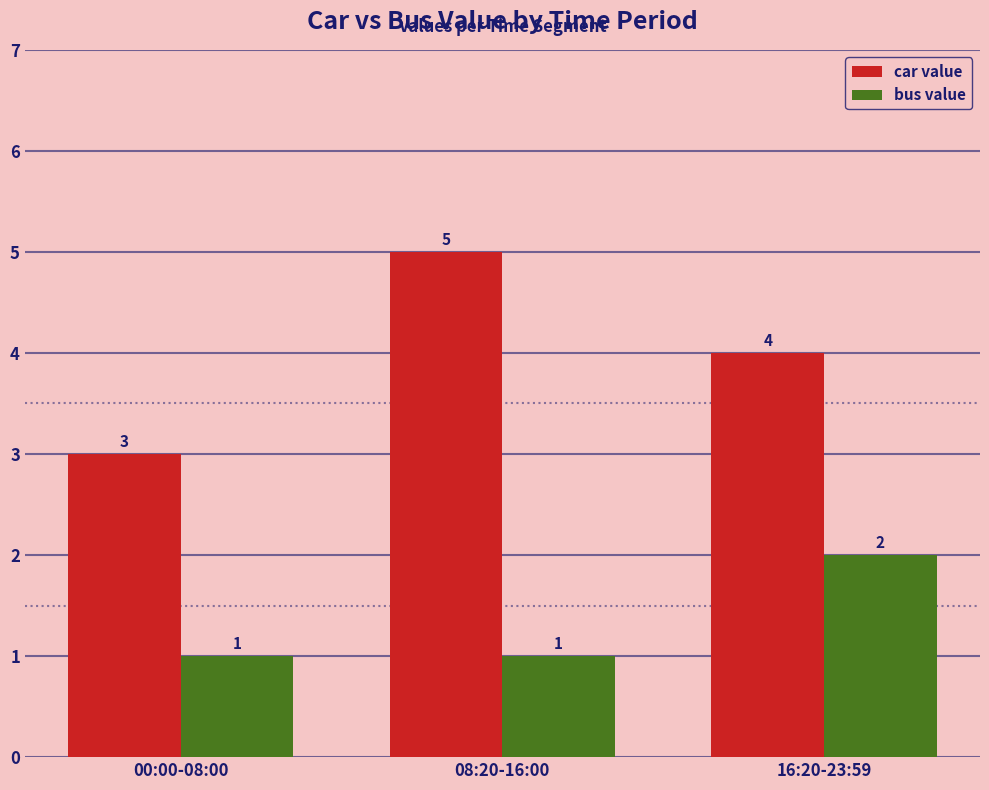

What is the label of the 2nd bar from the right?

08:20-16:00